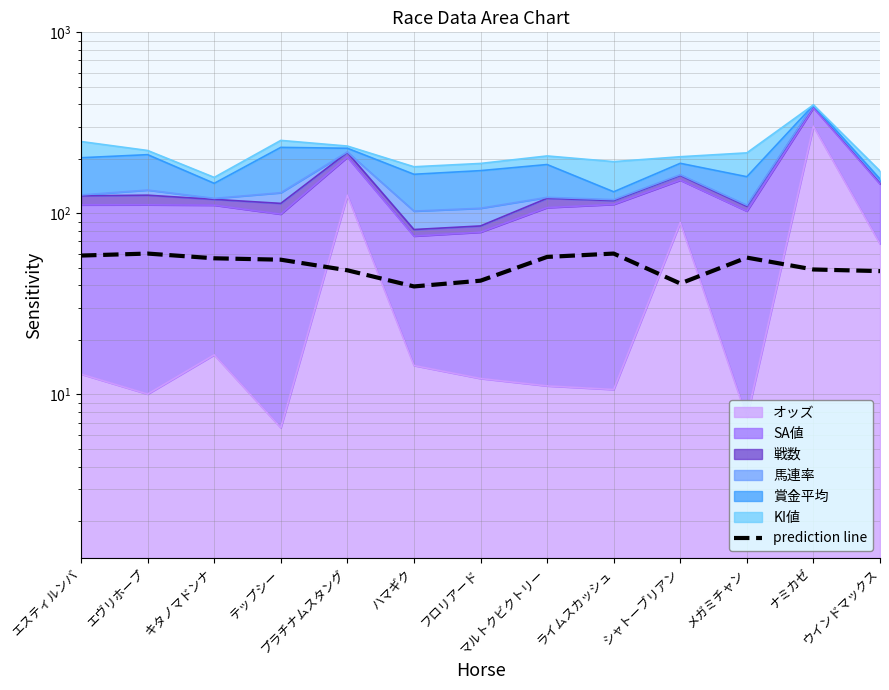

What is the sum of the values at エスティルンバ and ウインドマックス?

106.5